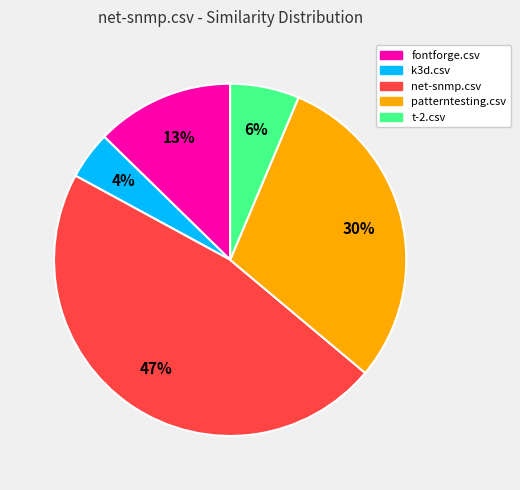

To the nearest percent, what is the combined percentage of fontforge.csv and net-snmp.csv?

60%